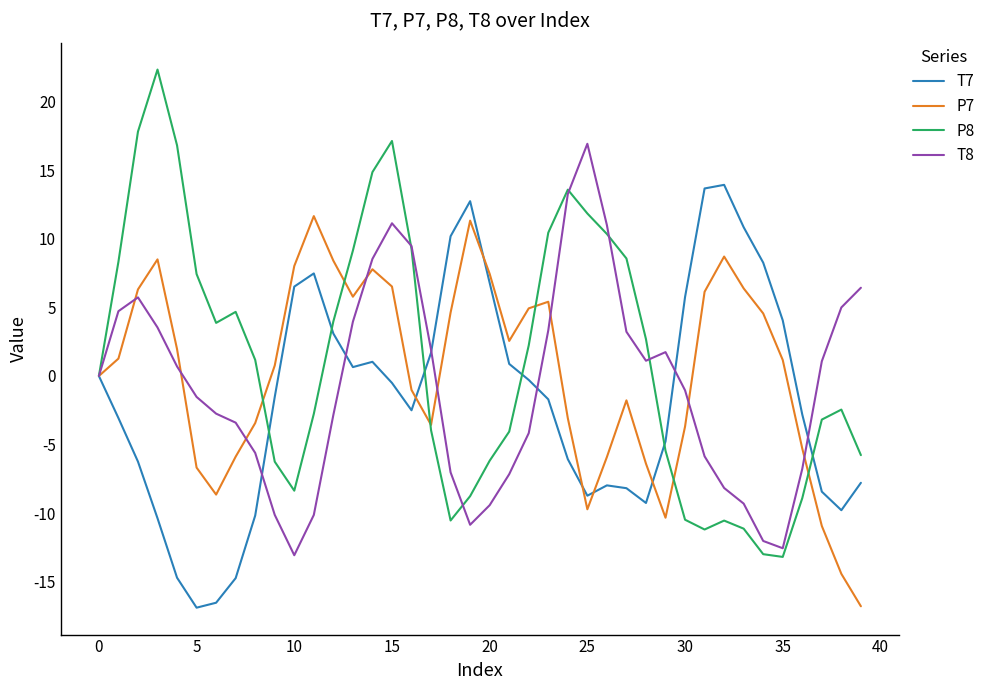

Rank the series by their maximum value, from lowest to highest.

P7, T7, T8, P8